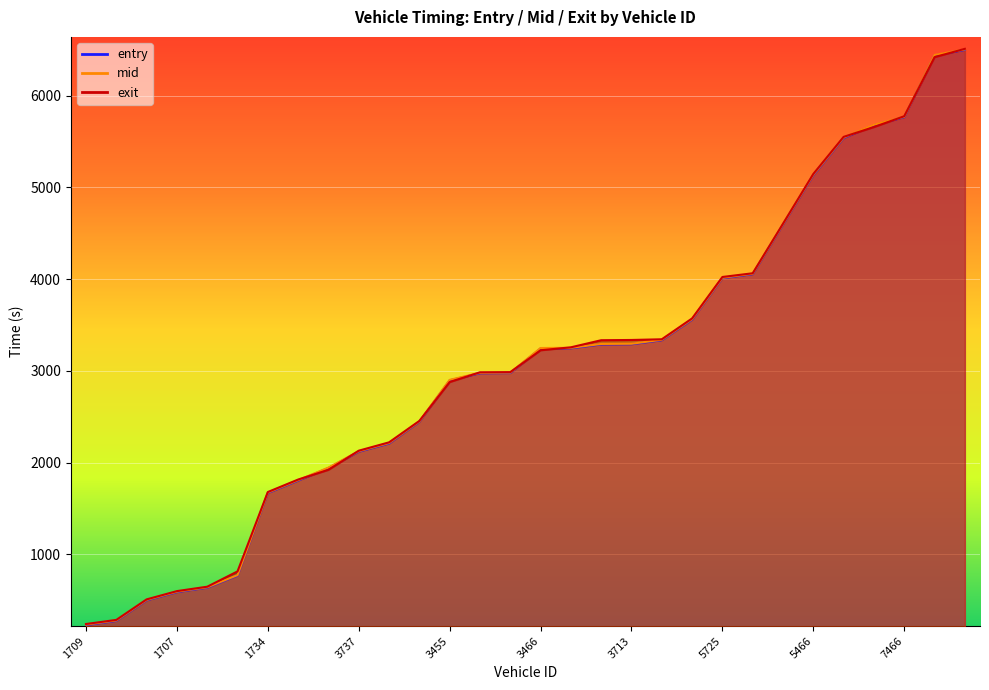

Rank the series by their maximum value, from highest to lowest.

exit, mid, entry